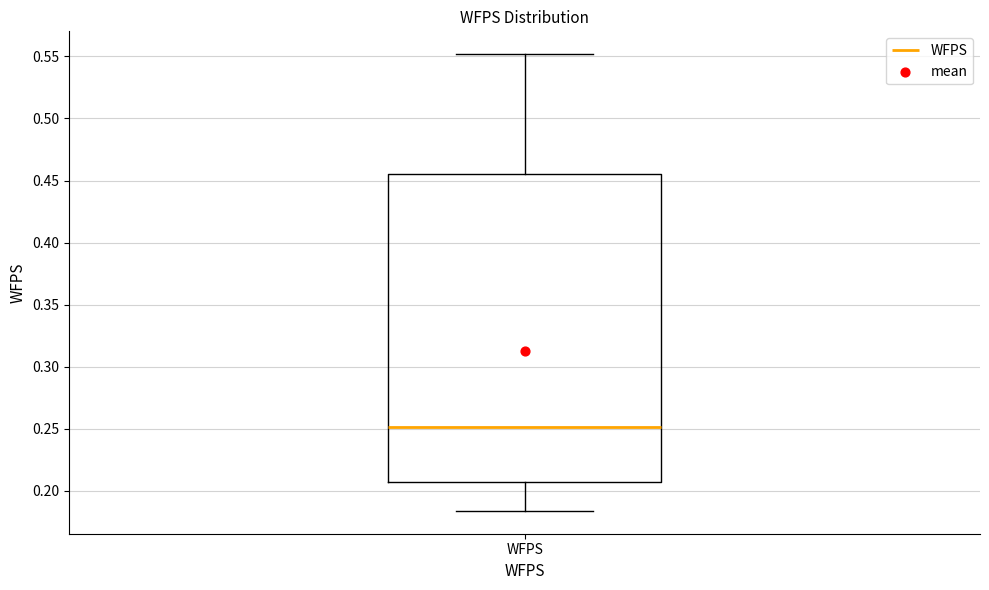

Transcribe this box plot: give where the median line is, the range the box spans, and where the two whiskers end, as read against the y-axis. The values are not printed on the chart, so give them approximately, as read against the axis.

median 0.250, box 0.205 to 0.455, whiskers 0.185 to 0.550